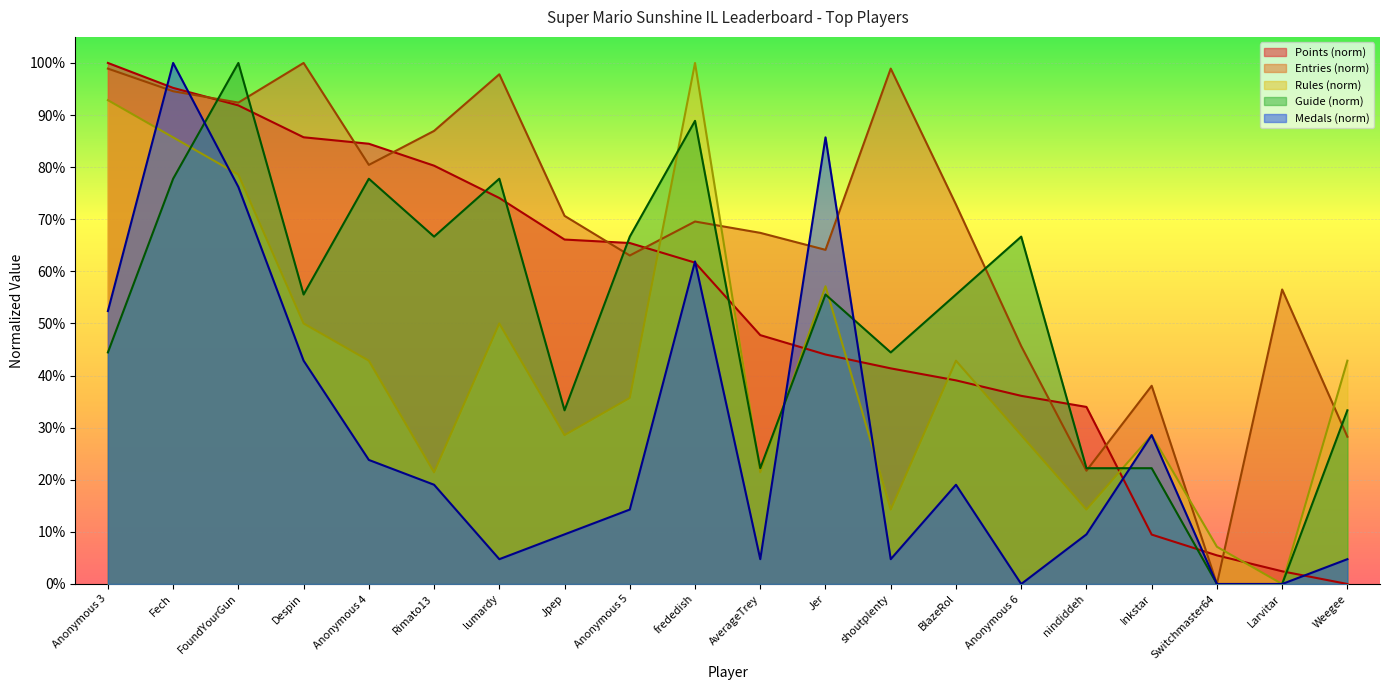

At Anonymous 5, list the series in order from smallest to largest.

Medals (norm), Rules (norm), Entries (norm), Points (norm), Guide (norm)